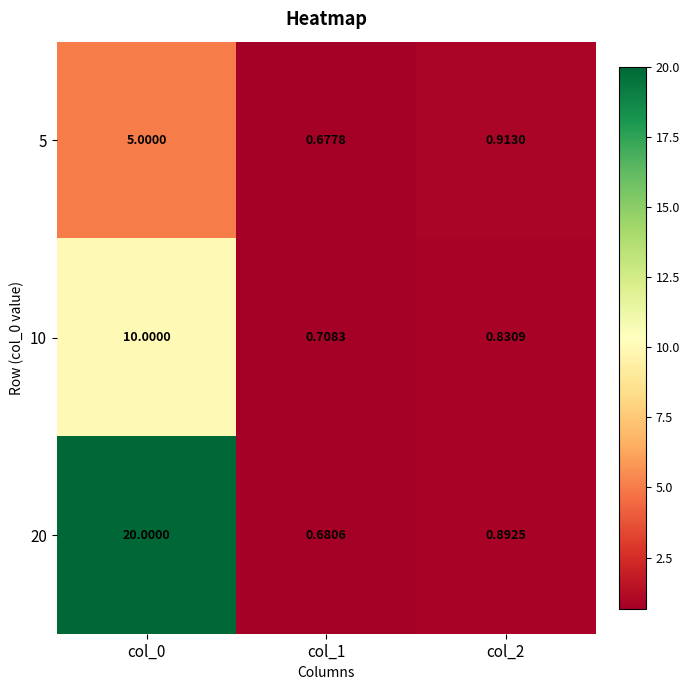

Is the value of 5 at col_0 greater than the value of 20 at col_2?

Yes